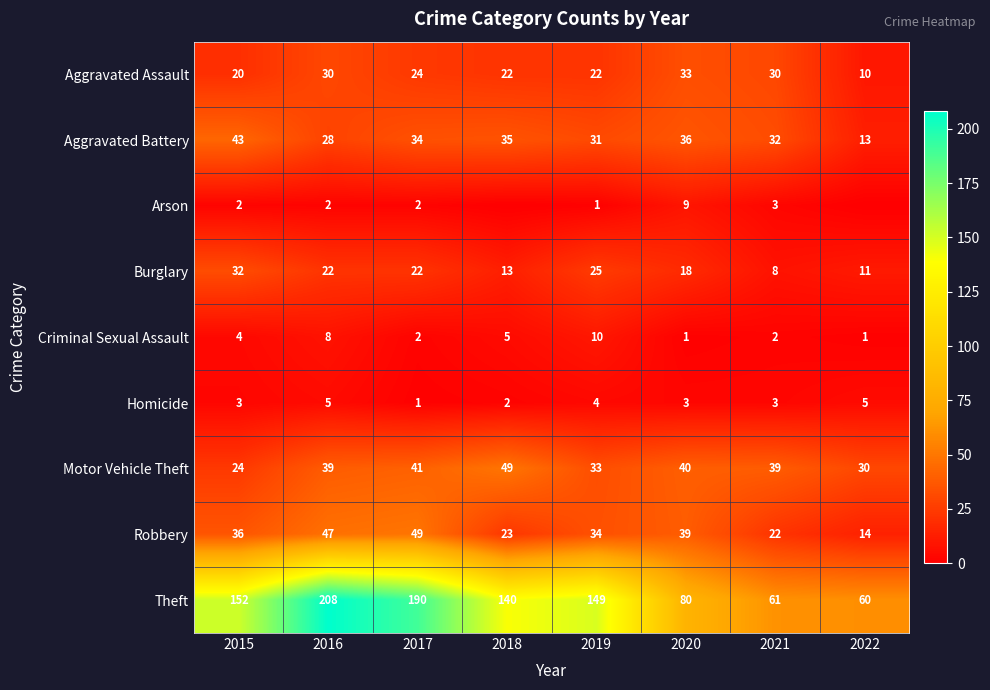

At how many categories does at least one series exceed 179?

2